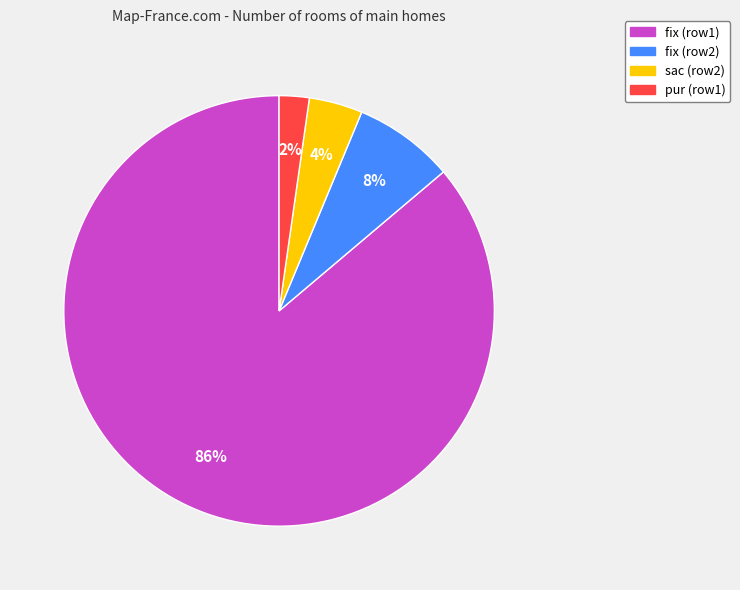

Is there any slice that represents more than half of the pie?

Yes